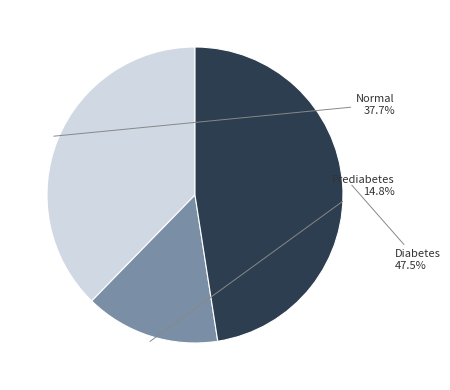

Rank the categories by value from highest to lowest.

Diabetes, Normal, Prediabetes